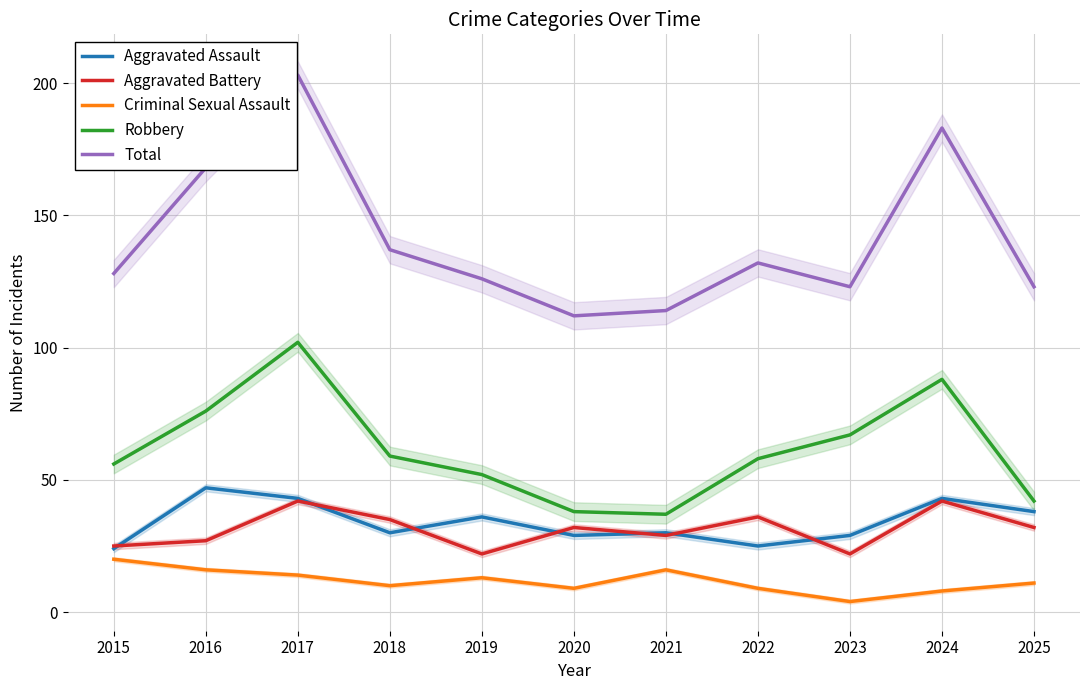

List the labels in order of Robbery value, smallest first.

2021, 2020, 2025, 2019, 2015, 2022, 2018, 2023, 2016, 2024, 2017